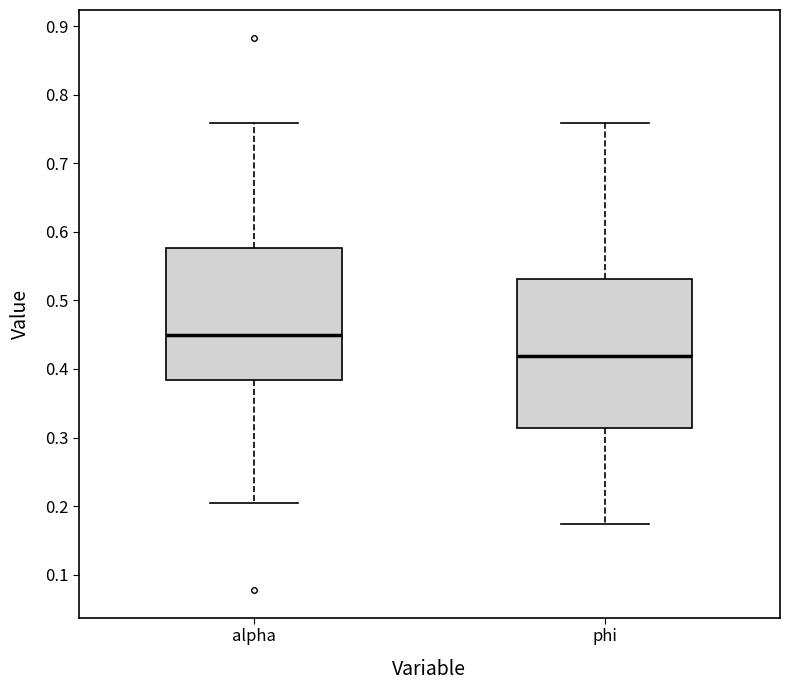

Which box has the highest median line?

alpha